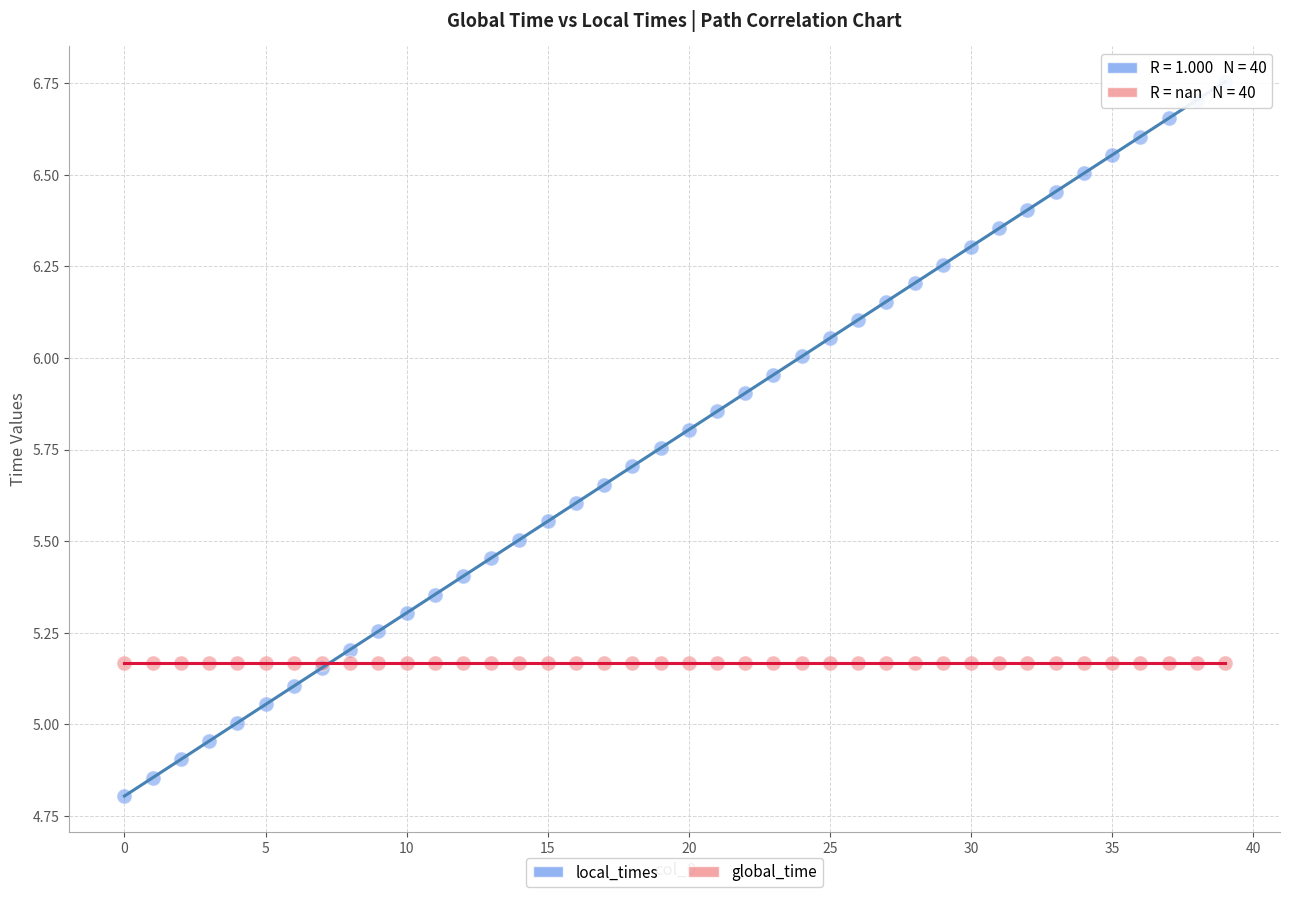

Which series contains the lowest Y value?

local_times